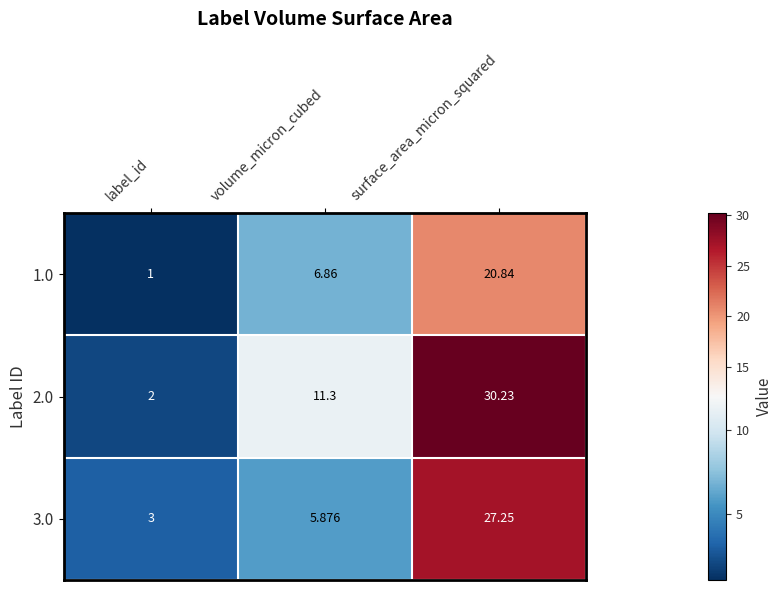

Which category has the lowest value in the 1.0 series?

label_id